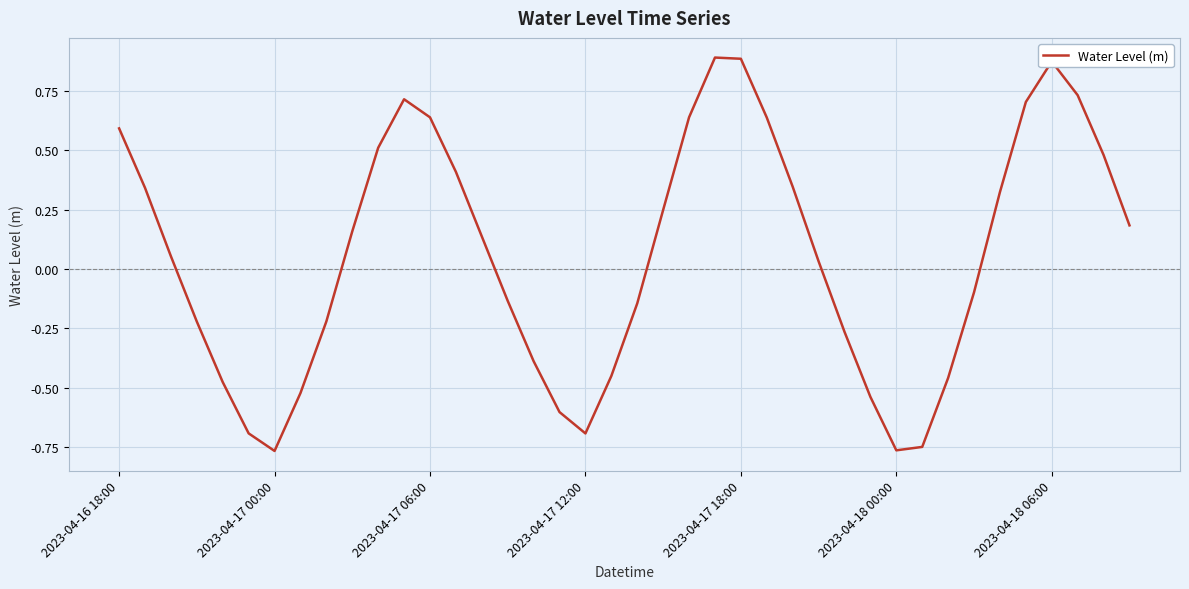

Is this an area chart (filled region under the line)?

No